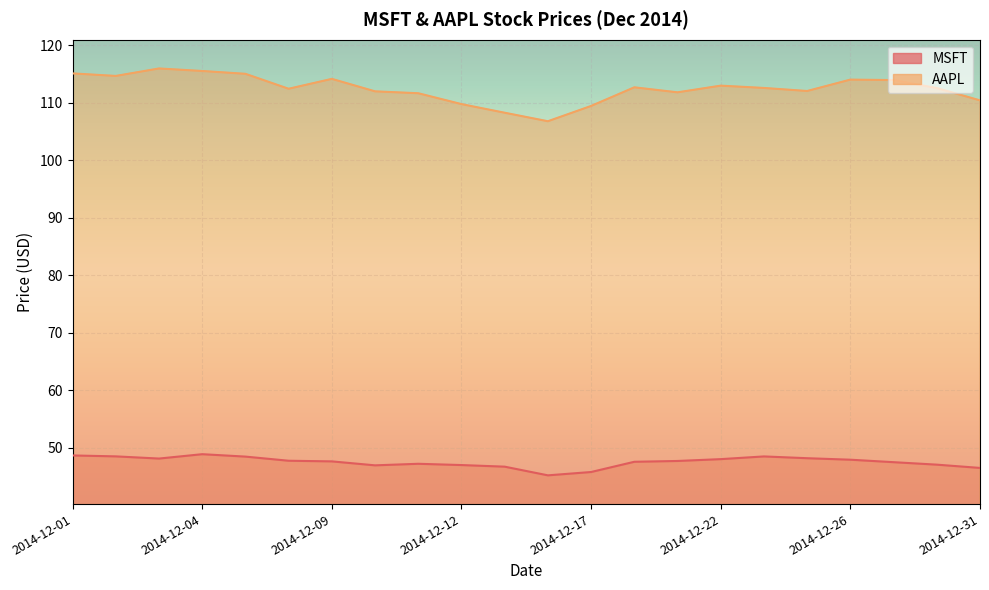

Reading left to right, list all the values displayed in this chart.

MSFT: 48.6	48.5	48.1	48.8	48.4	47.7	47.6	46.9	47.2	47.0	46.7	45.2	45.7	47.5	47.7	48.0	48.5	48.1	47.9	47.5	47.0	46.5
AAPL: 115.1	114.6	115.9	115.5	115.0	112.4	114.1	112.0	111.6	109.7	108.2	106.8	109.4	112.7	111.8	112.9	112.5	112.0	114.0	113.9	112.5	110.4